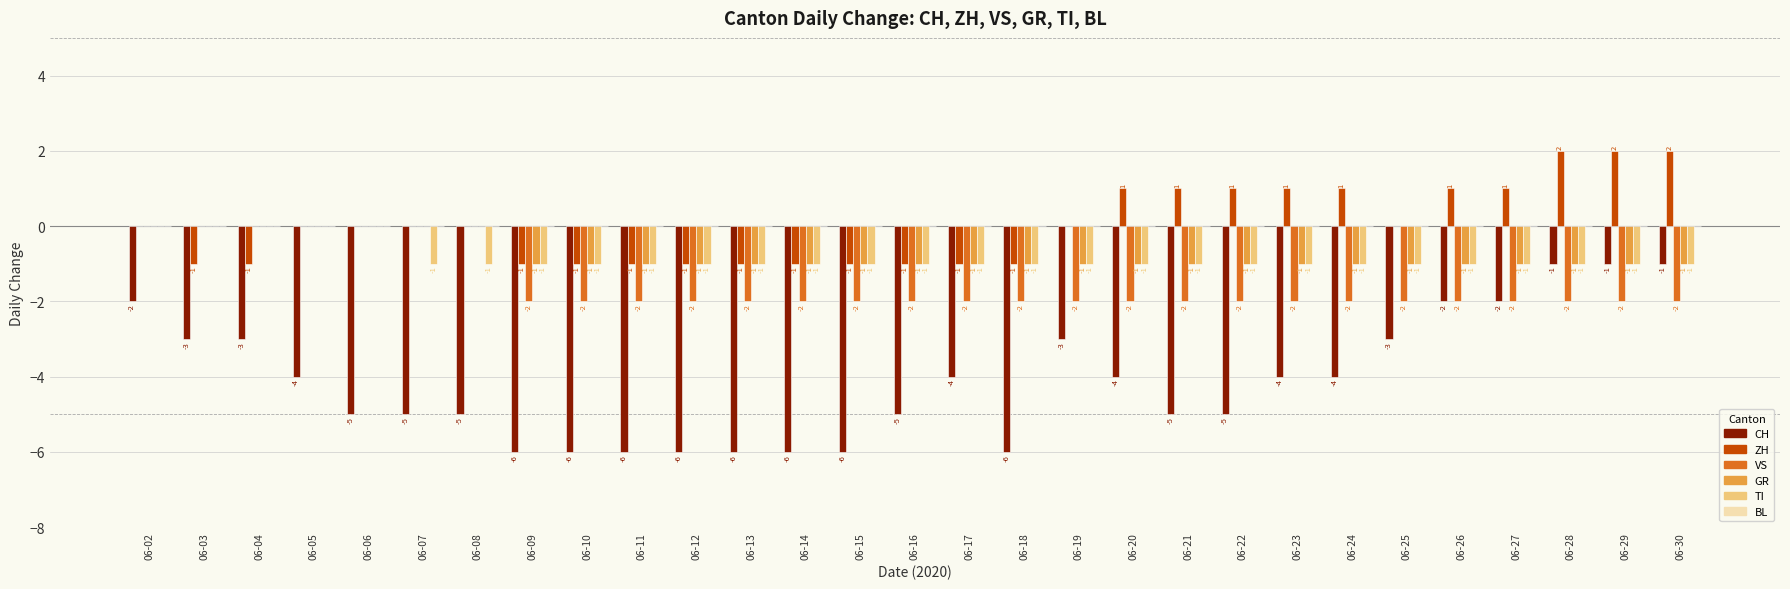

How many series are shown in this chart?

5